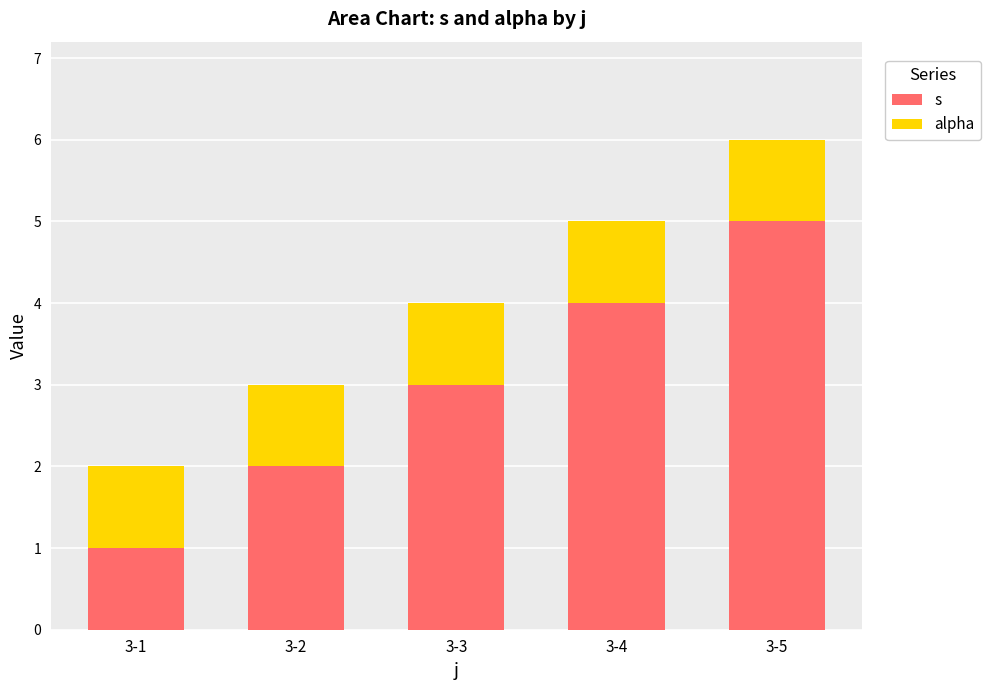

Between 3-2 and 3-5, which series saw the biggest shift?

s